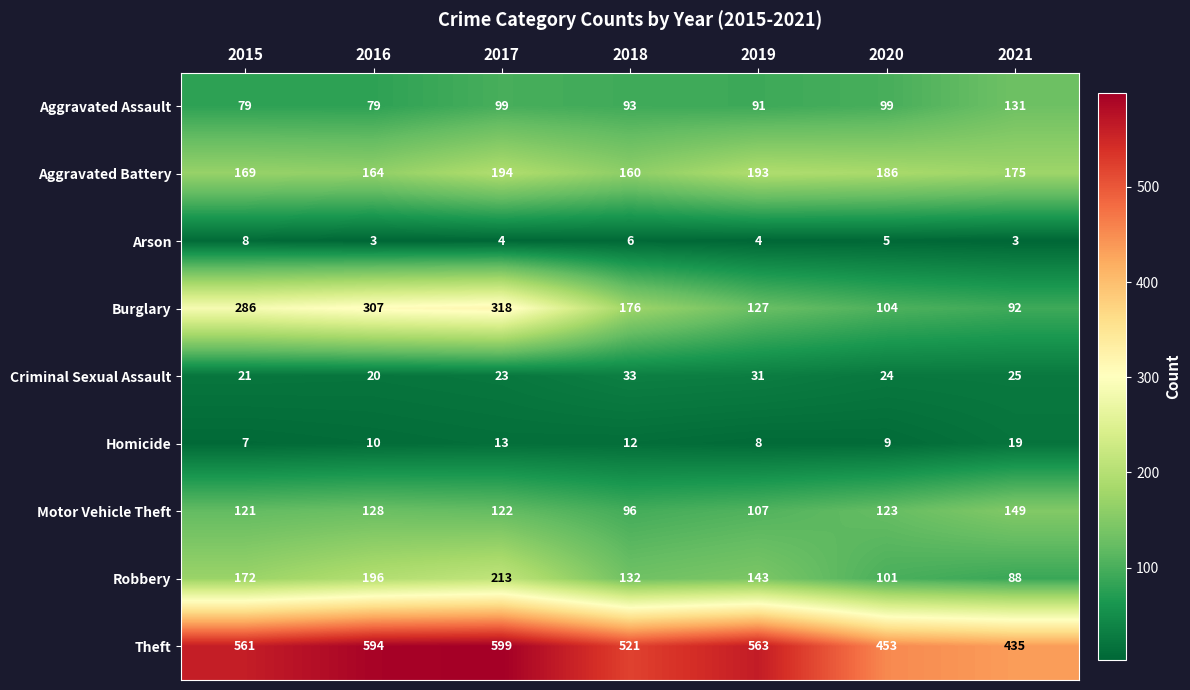

Which series has the widest spread of values?

Burglary